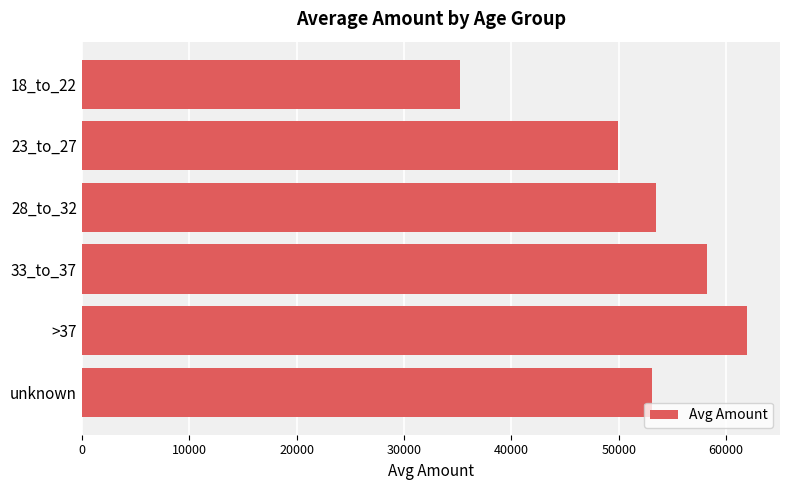

At which label is the value closest to 48576?

23_to_27